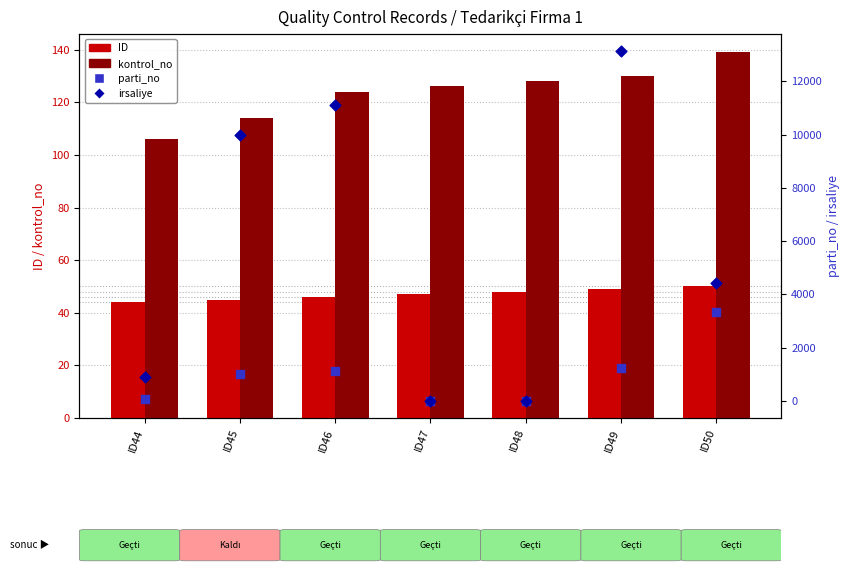

What is the total value across all series at ID47?

197